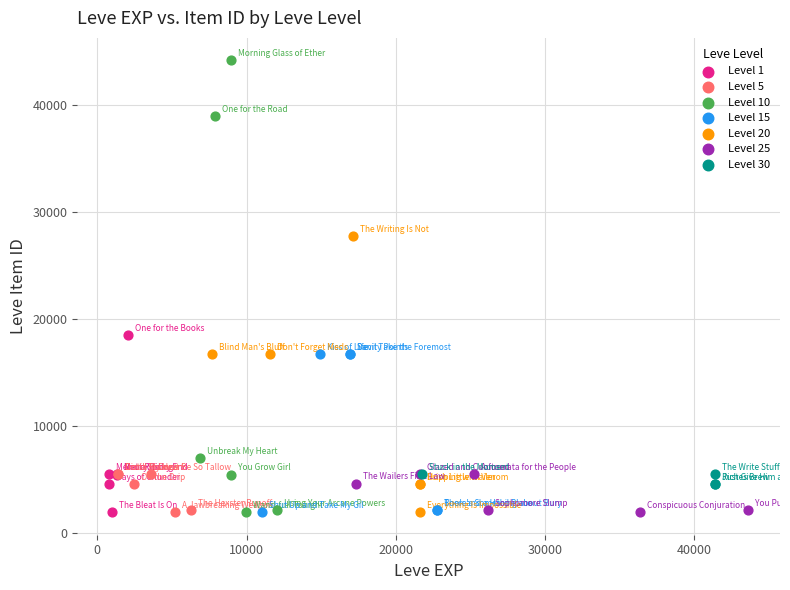

Which series contains the highest Y value?

Level 10